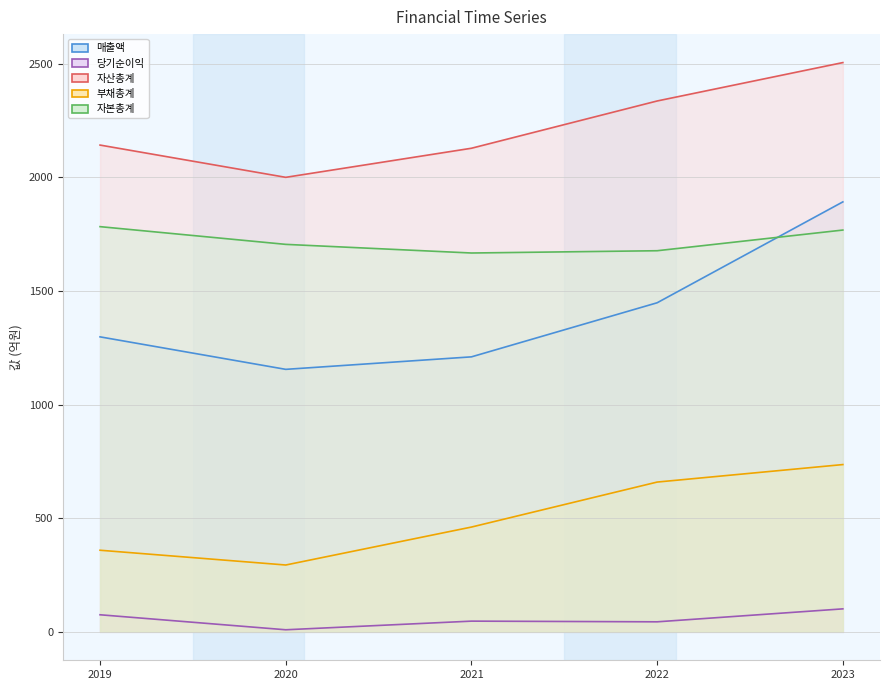

List the labels in order of 당기순이익 value, smallest first.

2020, 2022, 2021, 2019, 2023